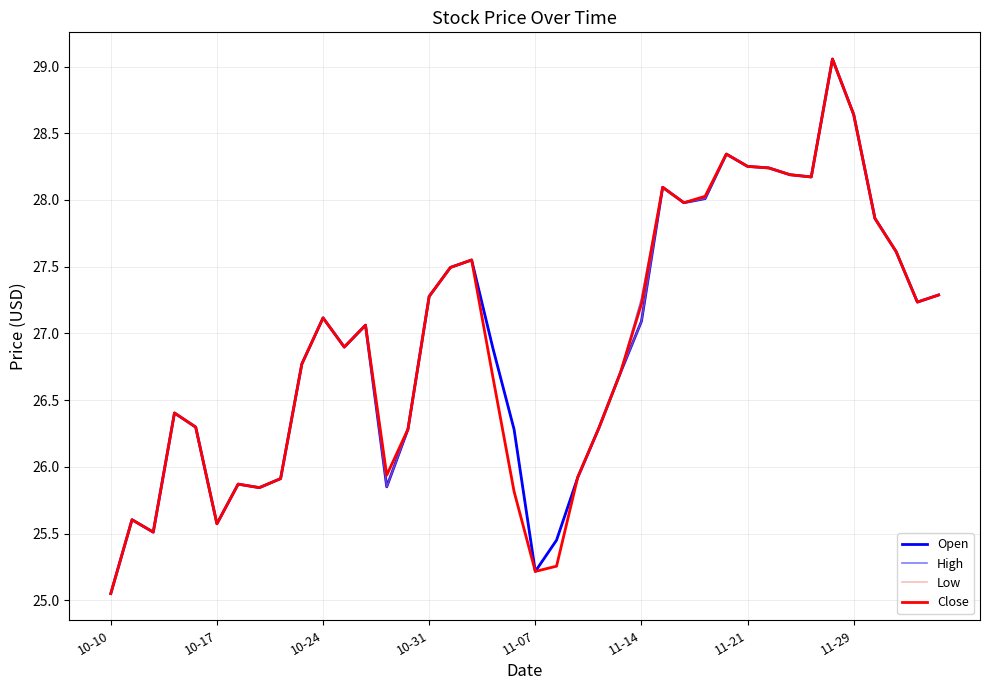

How many lines are shown in the chart?

4